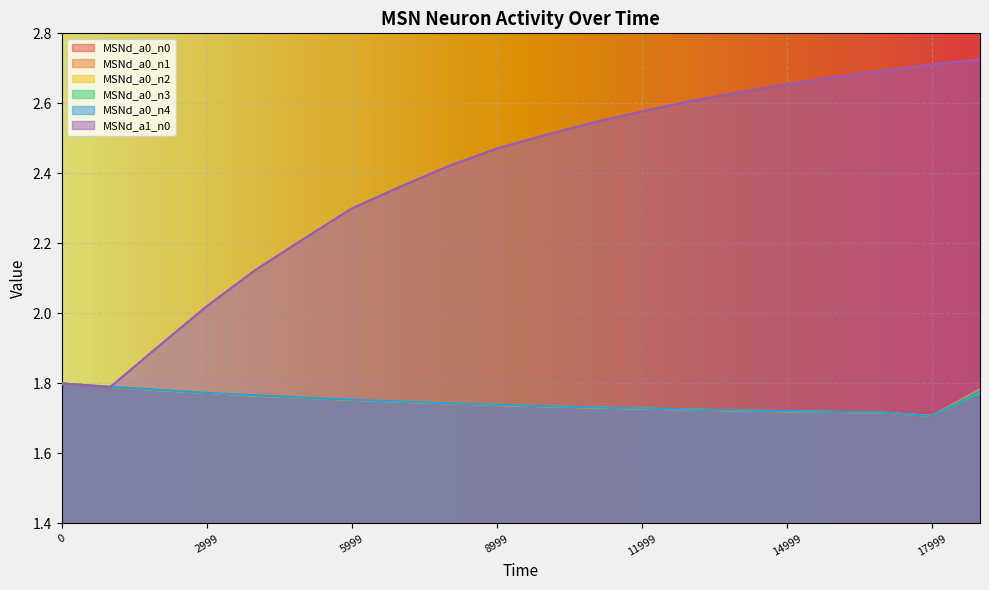

List the series in order of their peak value, highest first.

MSNd_a1_n0, MSNd_a0_n0, MSNd_a0_n1, MSNd_a0_n2, MSNd_a0_n3, MSNd_a0_n4